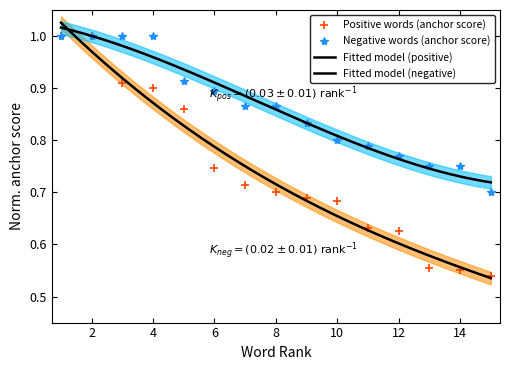

Count the negative values in the range 0 to 1.

15